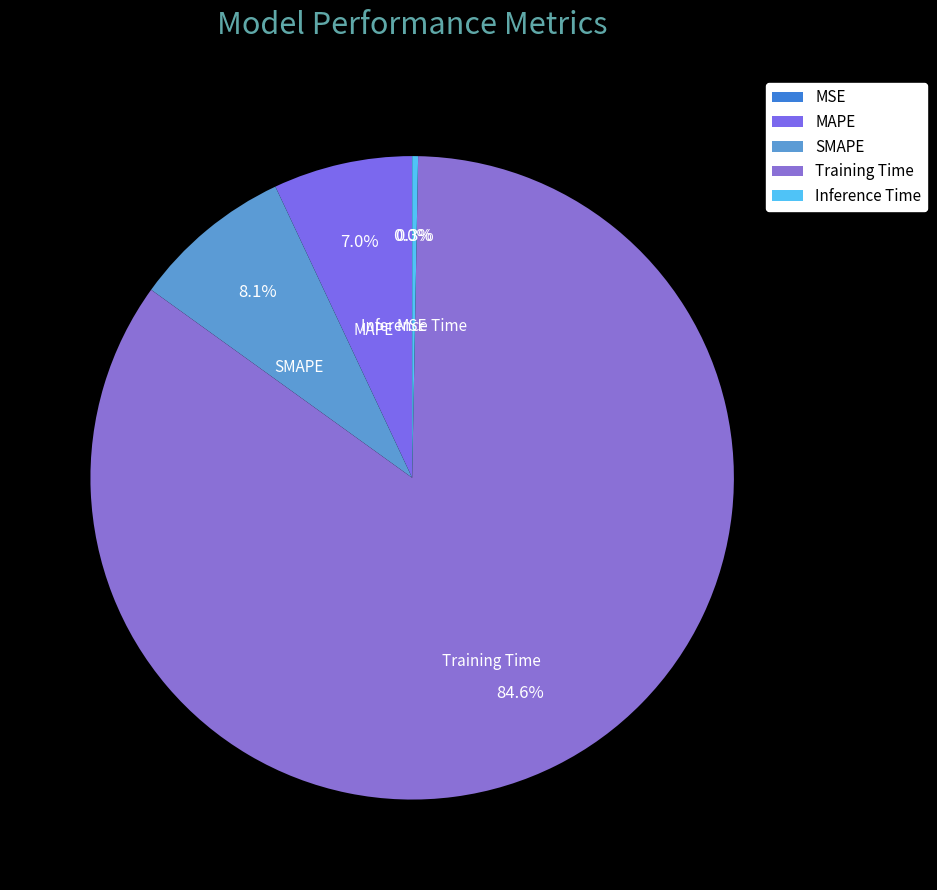

To the nearest percent, what is the combined percentage of Training Time and Inference Time?

85%